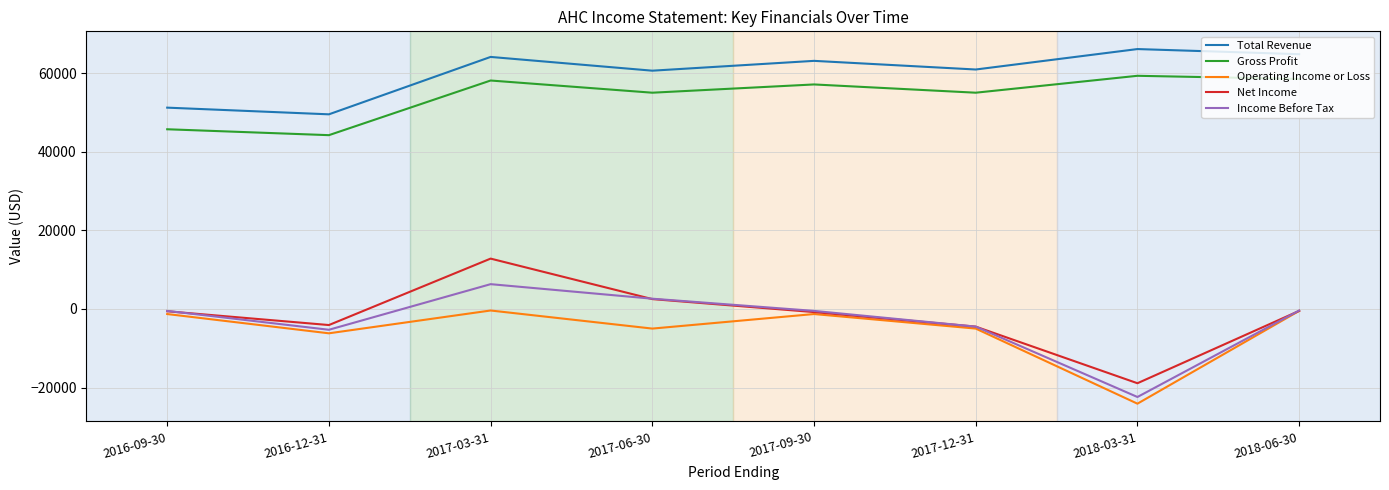

What is the highest value of the Total Revenue series?

66100